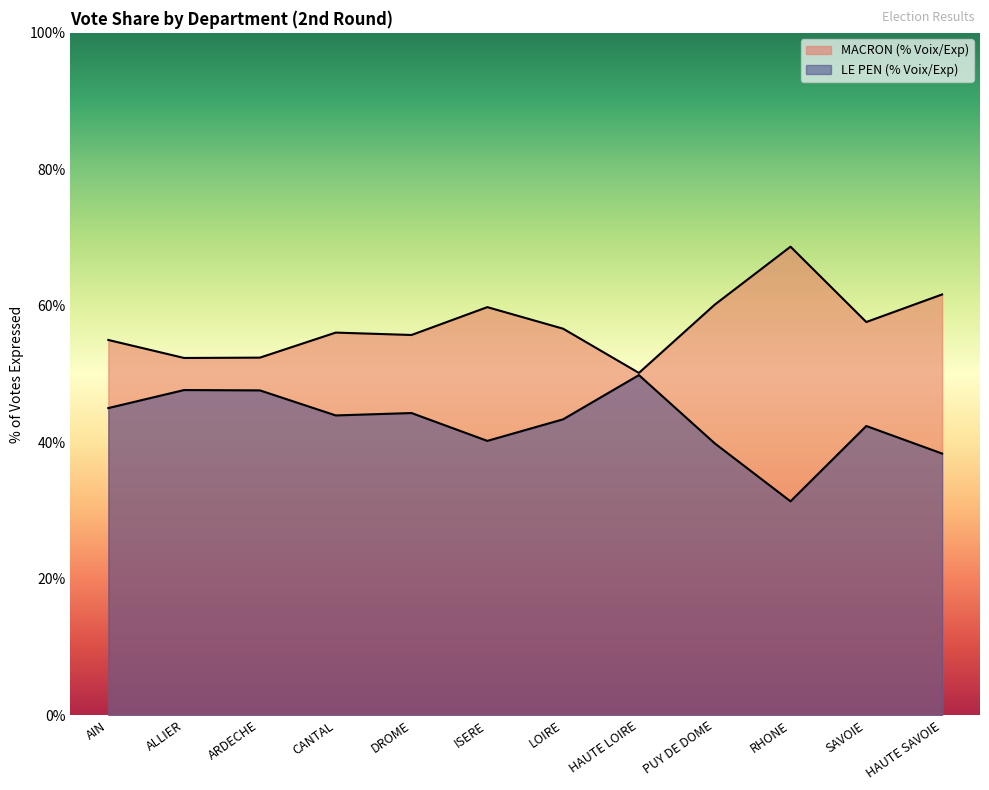

At which label is MACRON (% Voix/Exp) closest to 59?

ISERE